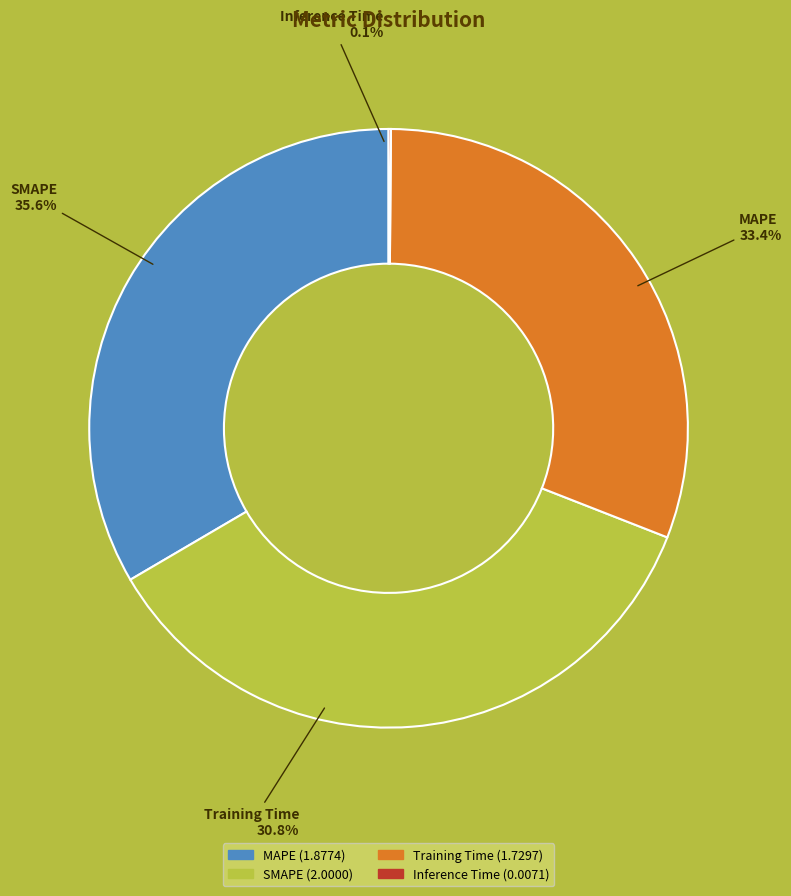

Count the number of slices in the pie.

4